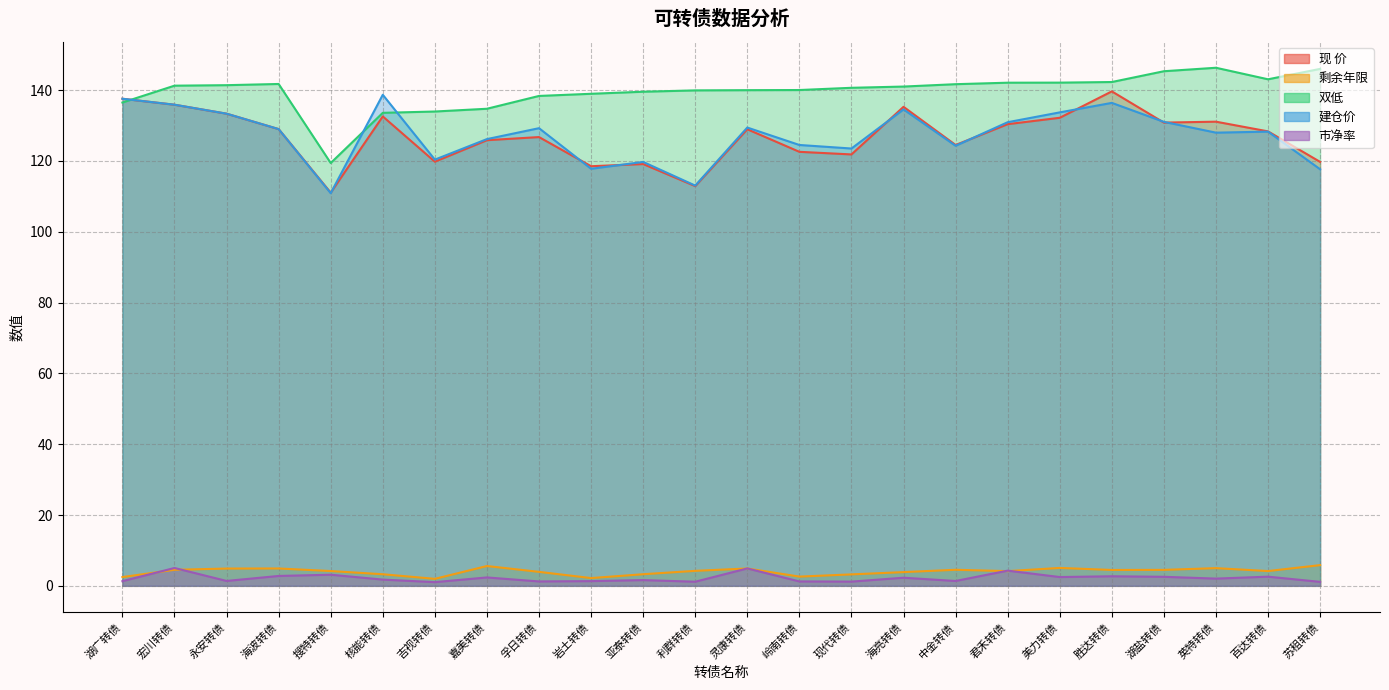

How many lines are shown in the chart?

5